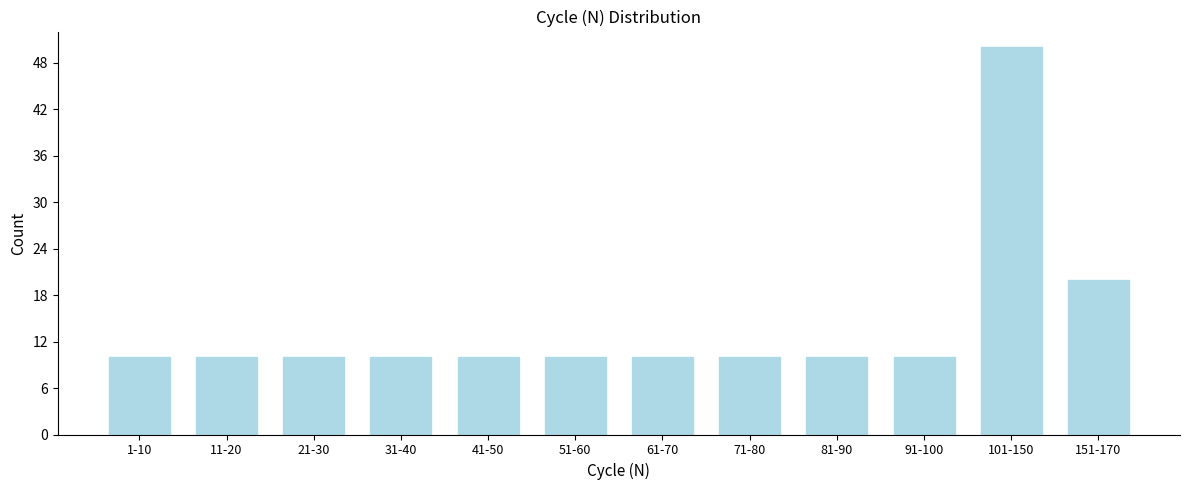

Reading right to left, transcribe all the data shown in this chart.

151-170=20	101-150=50	91-100=10	81-90=10	71-80=10	61-70=10	51-60=10	41-50=10	31-40=10	21-30=10	11-20=10	1-10=10